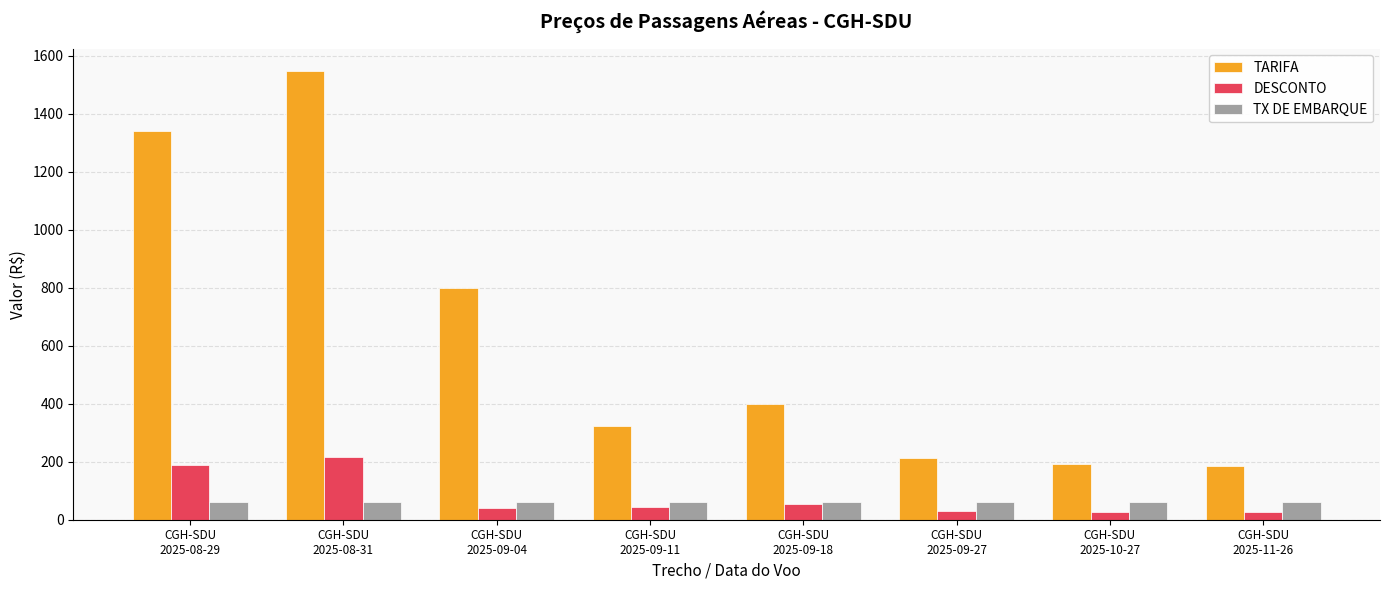

What is the sum of the TX DE EMBARQUE values at CGH-SDU
2025-09-18 and CGH-SDU
2025-09-04?

121.2